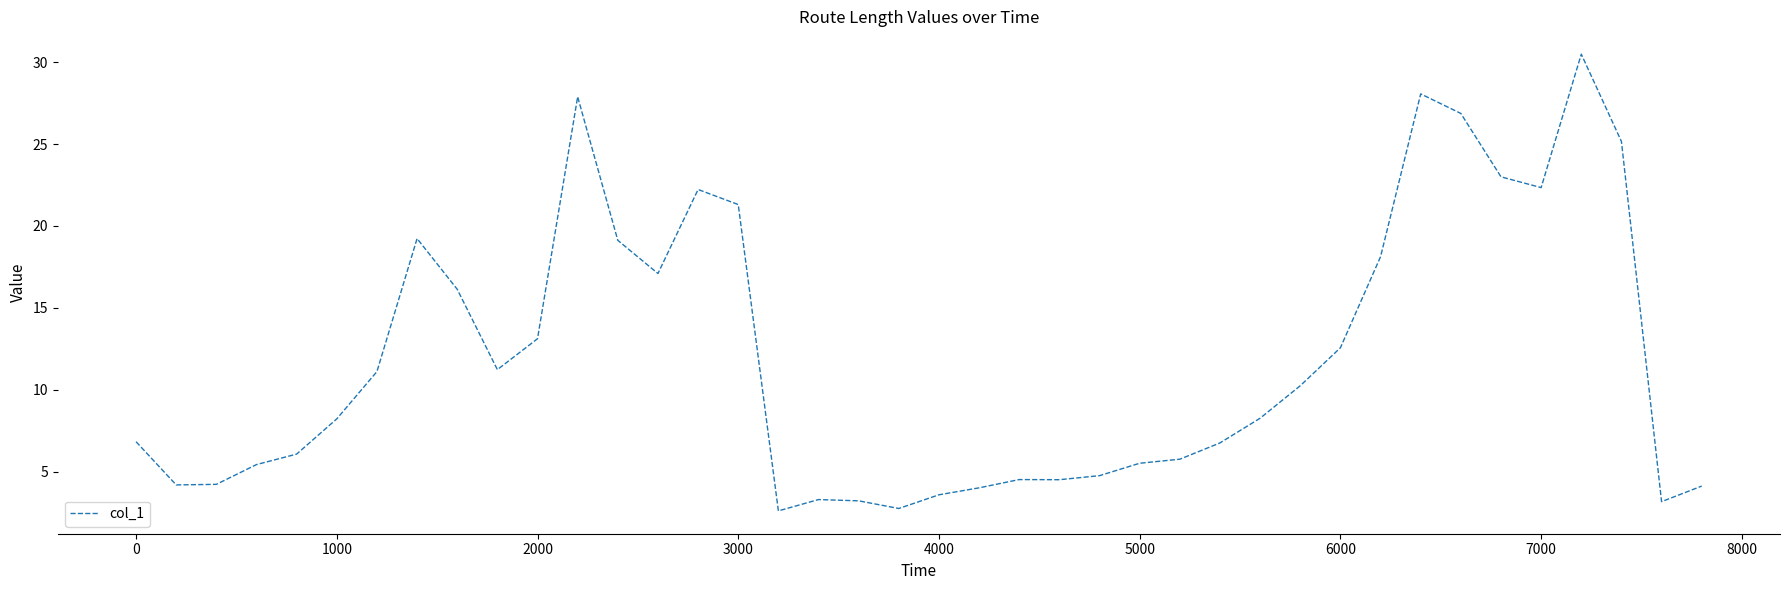

What is the maximum value shown in the chart?

30.5